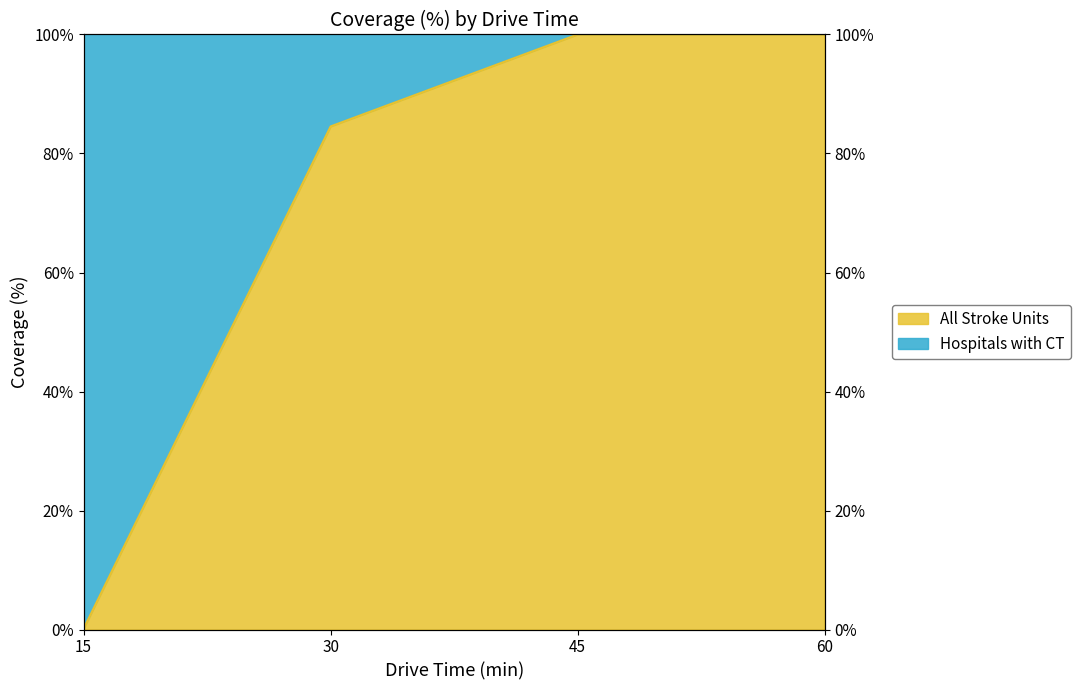

Reading left to right, transcribe all the data shown in this chart.

0.1	84.5	100.0	100.0